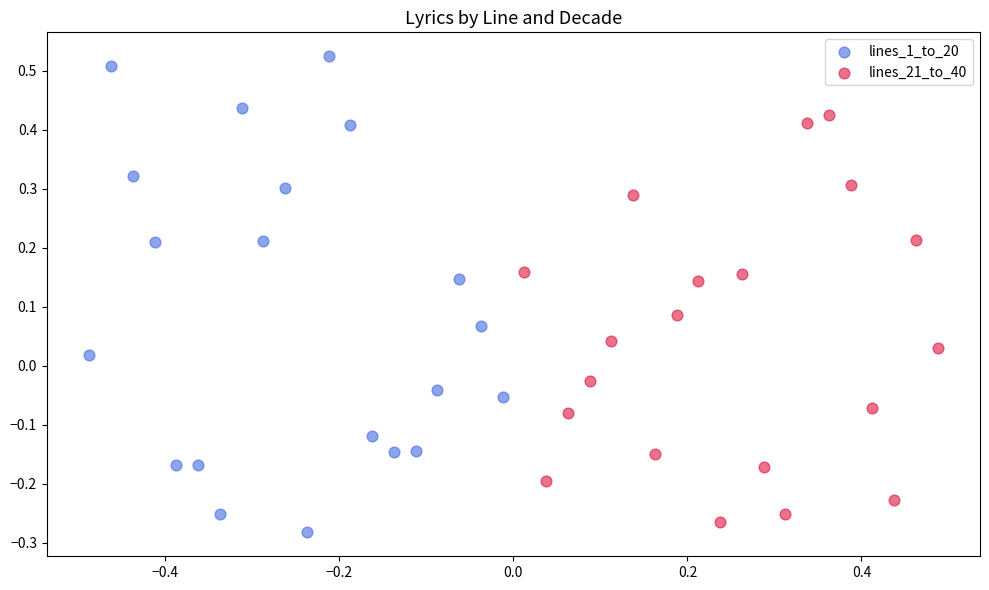

Which series has the largest Y range (max minus min)?

lines_1_to_20